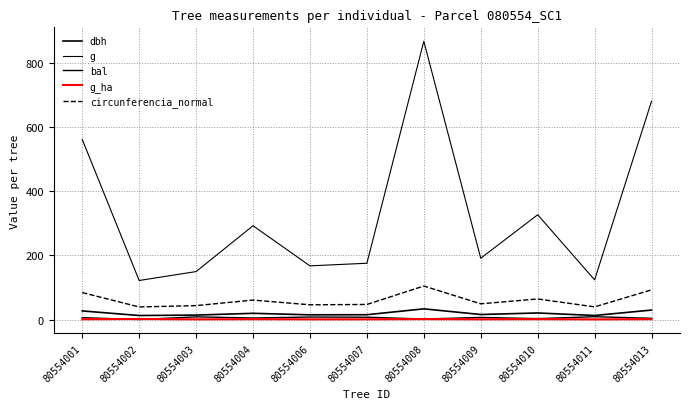

What is the total value across all series at 80554007?

245.1